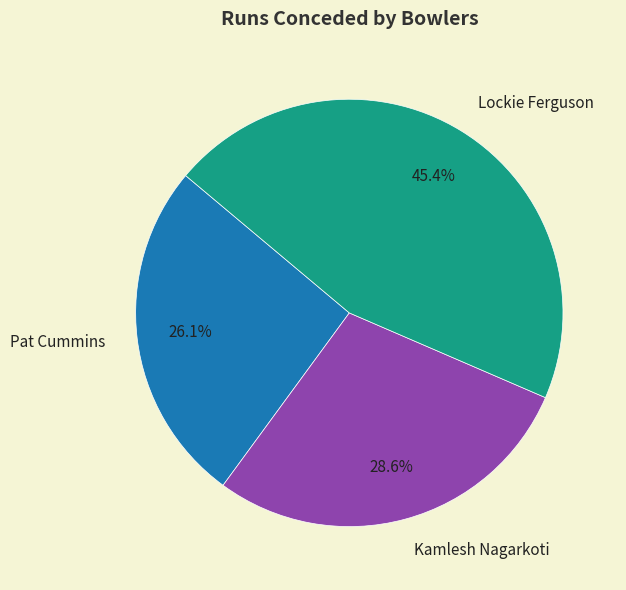

The Lockie Ferguson slice represents 45% of the pie. True or false?

True